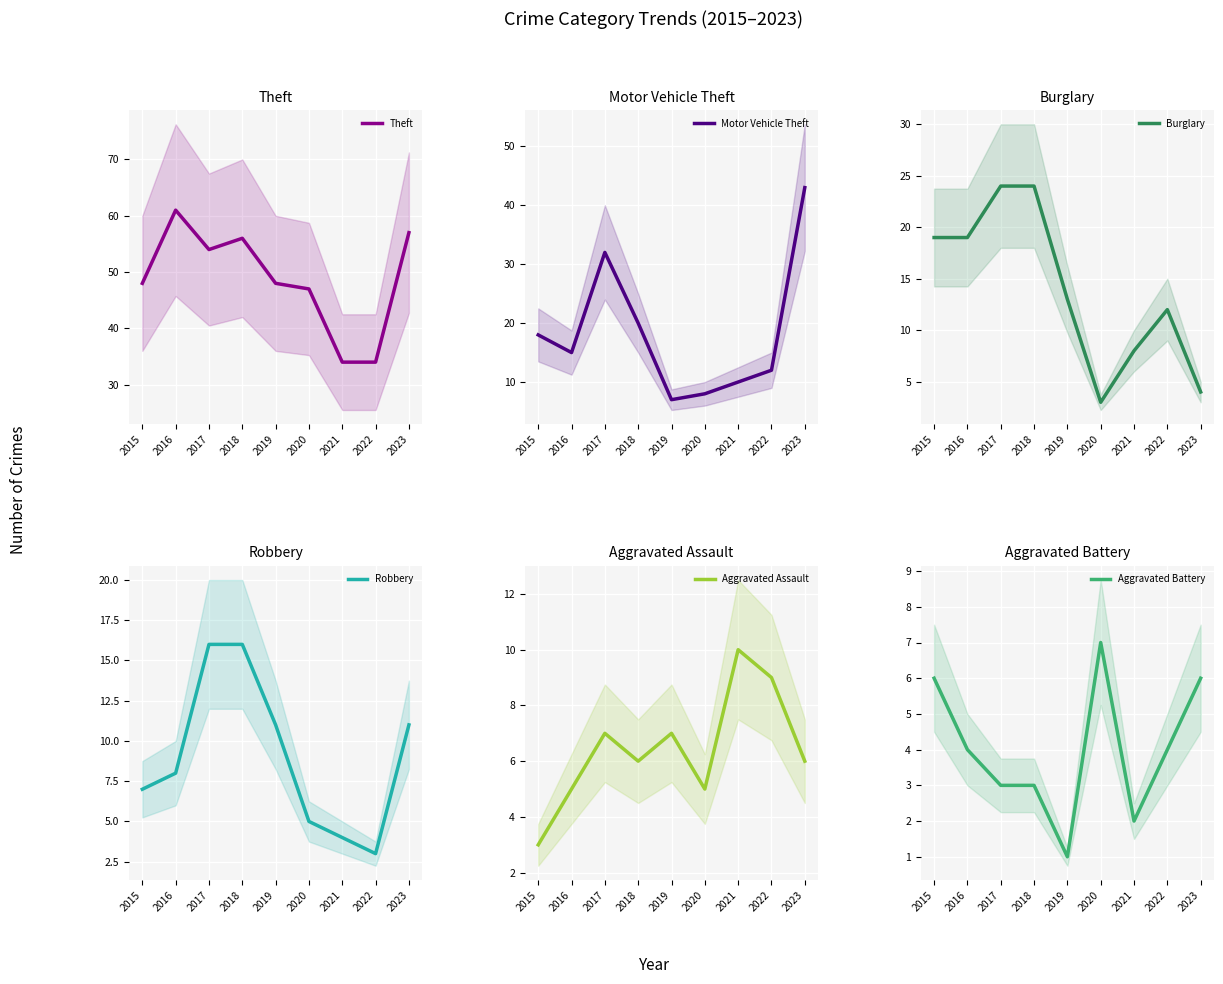

In Motor Vehicle Theft, how many points are lower than both neighbors (excluding endpoints)?

2